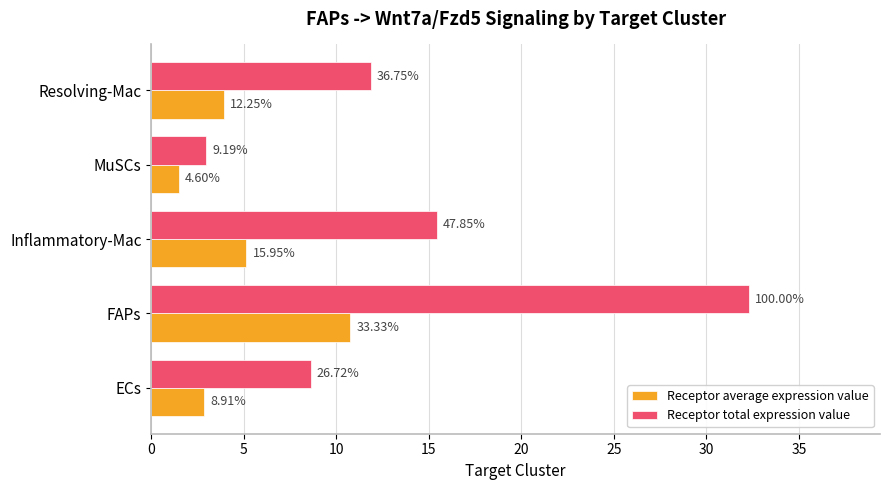

What are all the series names shown in the legend?

Receptor average expression value, Receptor total expression value